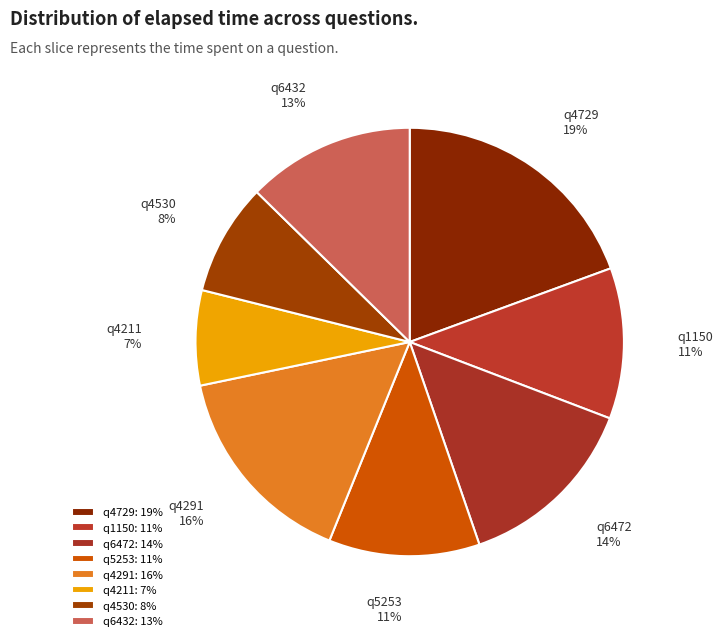

What percentage is the q4530 slice, to the nearest percent?

8%